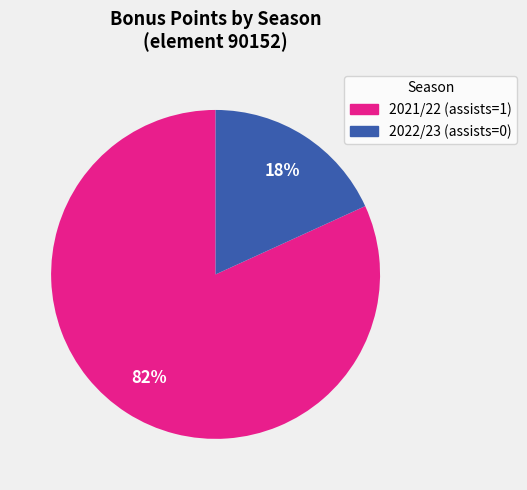

Which category has the biggest portion of the pie?

2021/22 (assists=1)